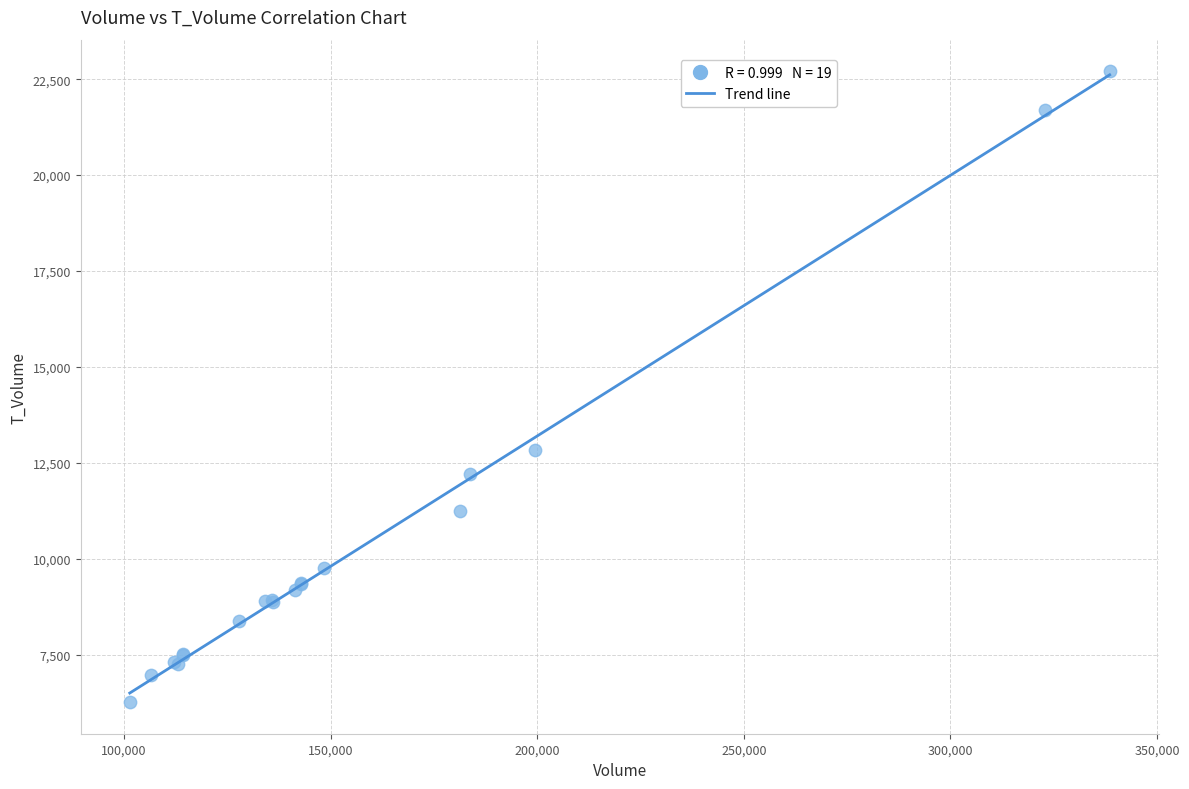

What Y value in the scatter plot is closest to 14485?

12841